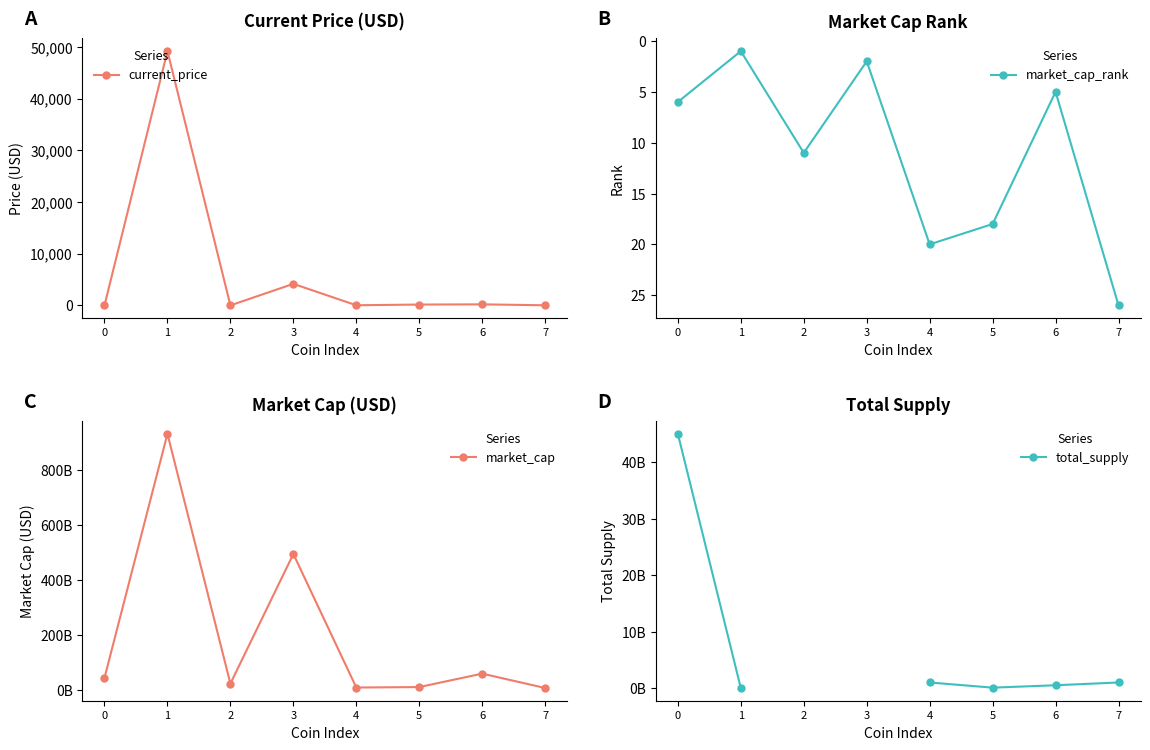

Between 4 and 0, which is larger?

4